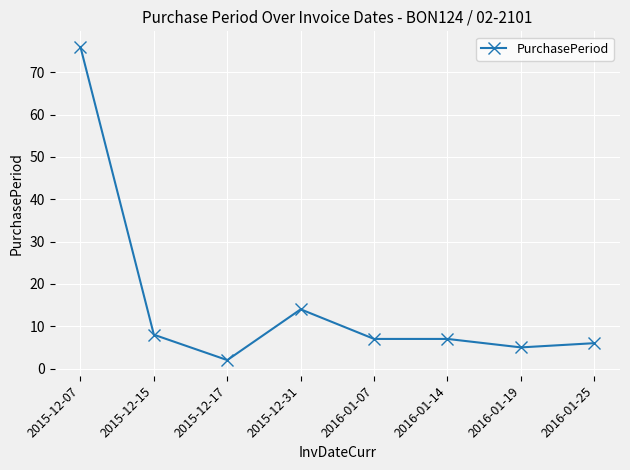

How many data points does each series have?

8